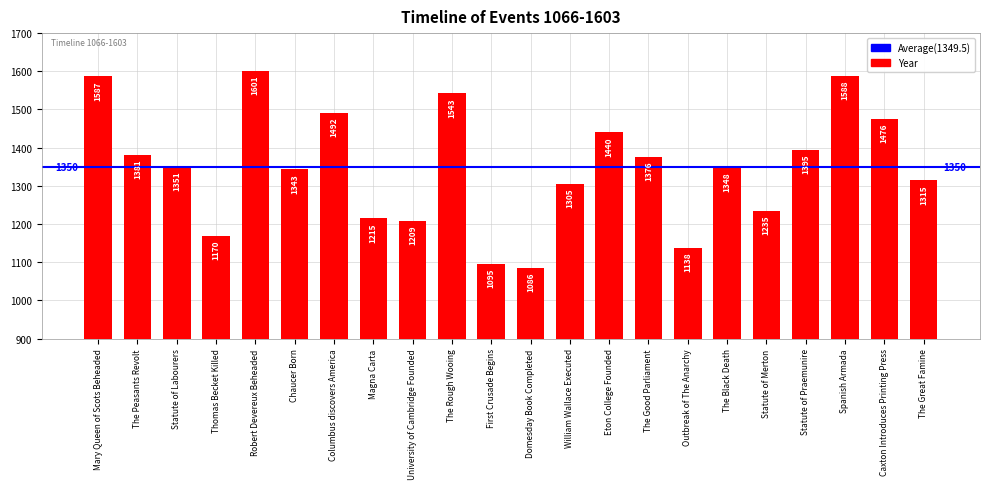

What is the change in value from Statute of Praemunire to Caxton Introduces Printing Press?

+81